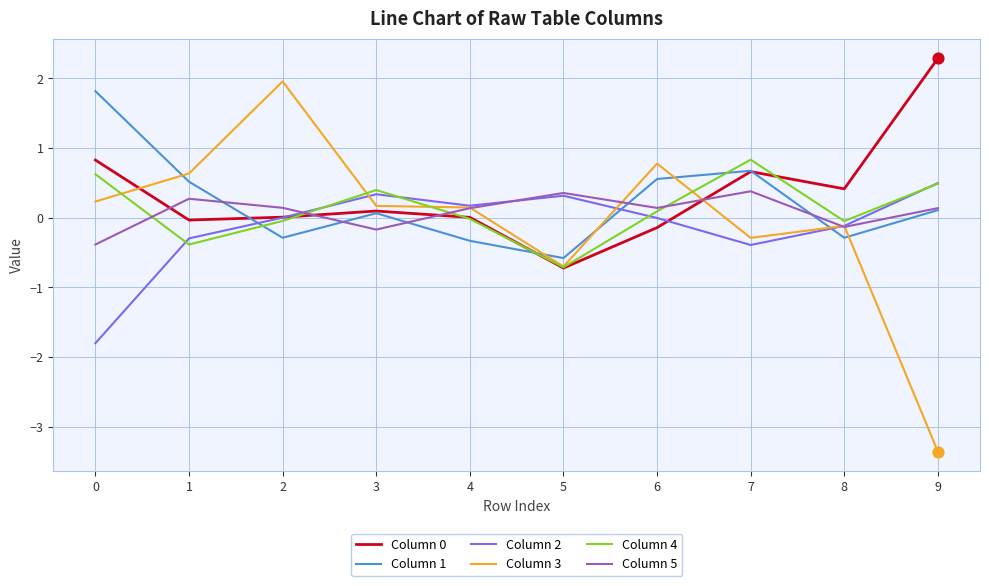

At how many categories does at least one series exceed -2?

10